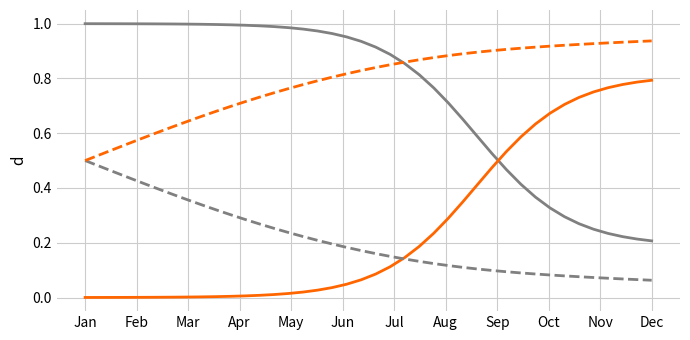

Does the chart display data point markers on the line(s)?

No